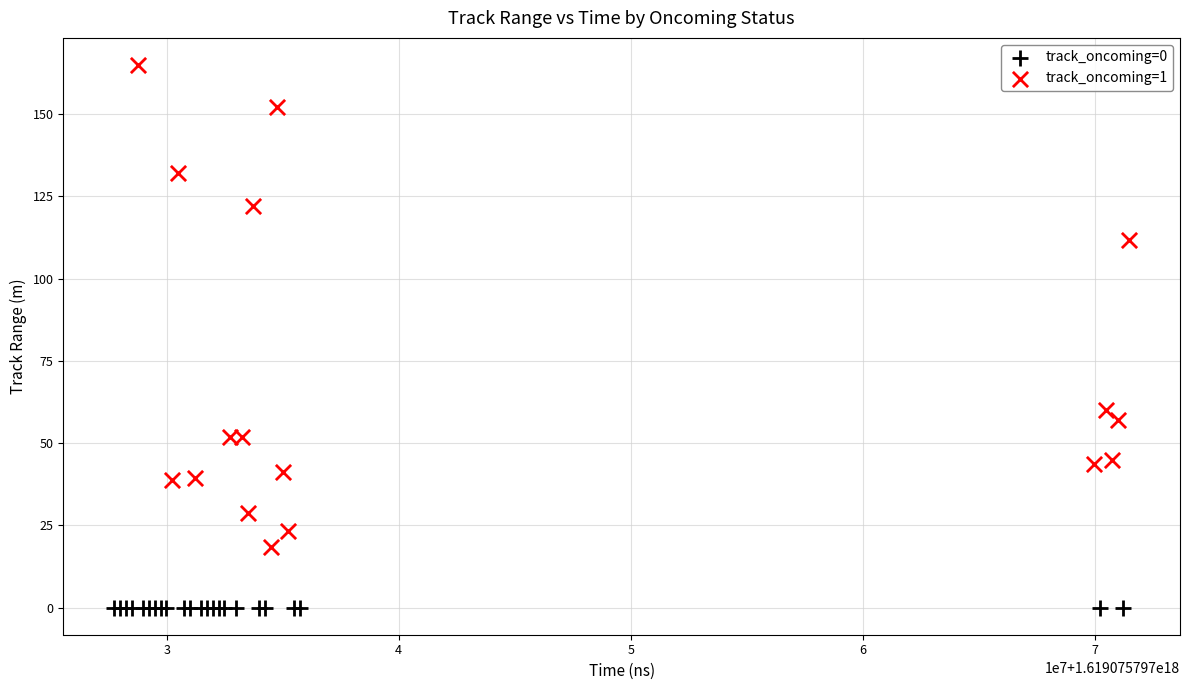

Which series contains the lowest Y value?

track_oncoming=0